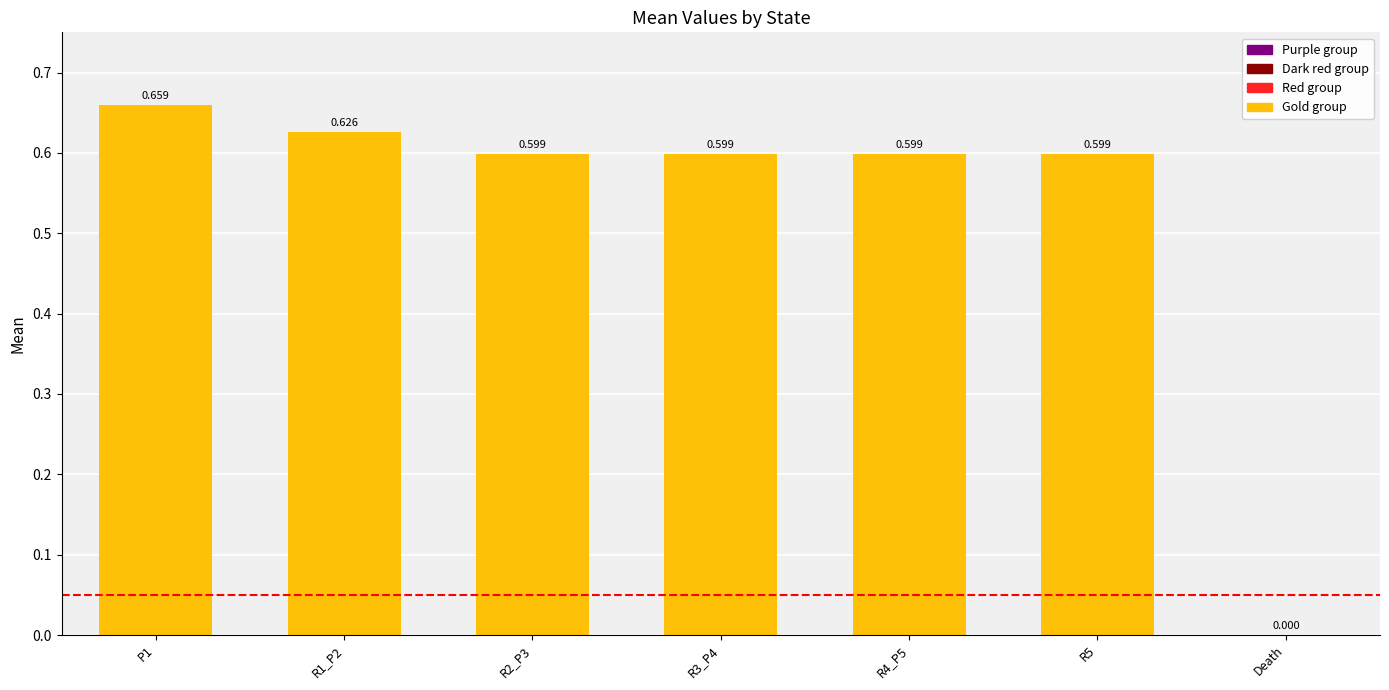

At which label is the value closest to 0?

Death